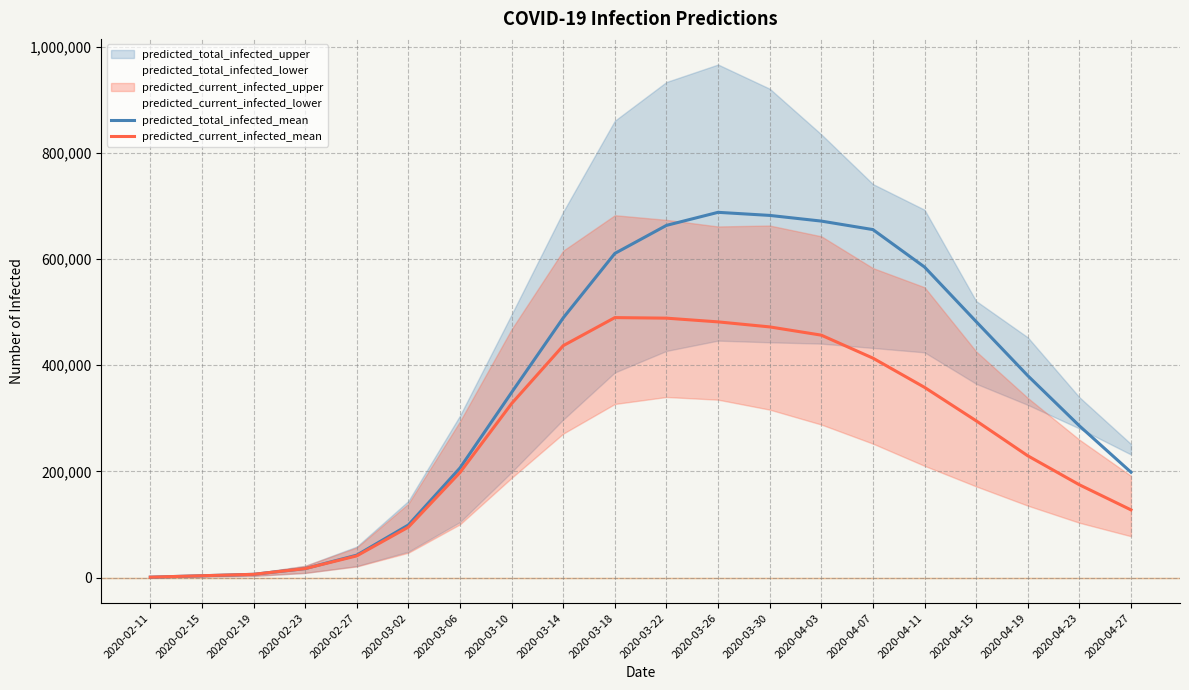

What is the value of the predicted_current_infected_mean point at the 11th from the left?

488638